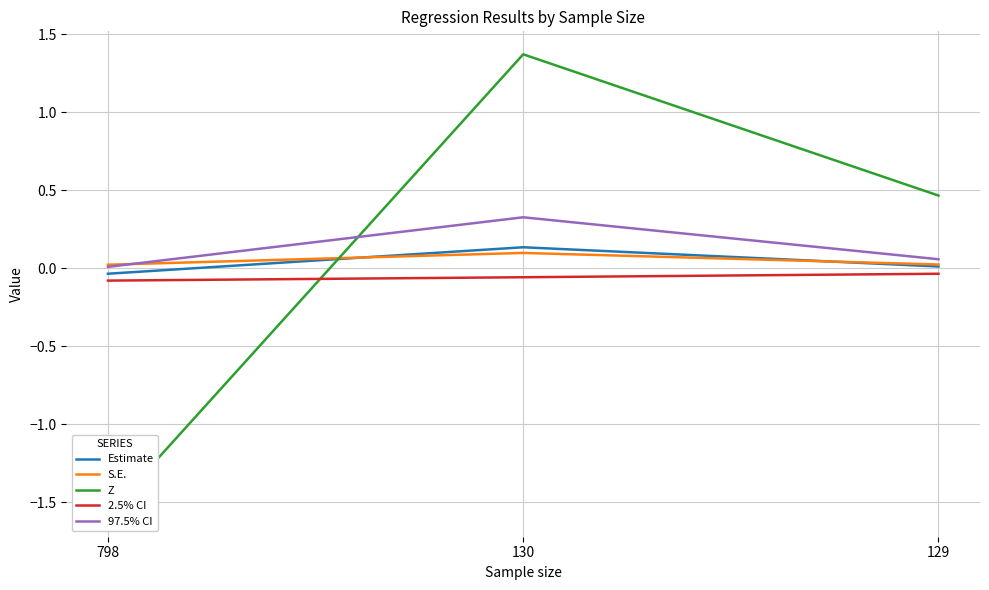

The 97.5% CI series shows 0.3 at 130. True or false?

True